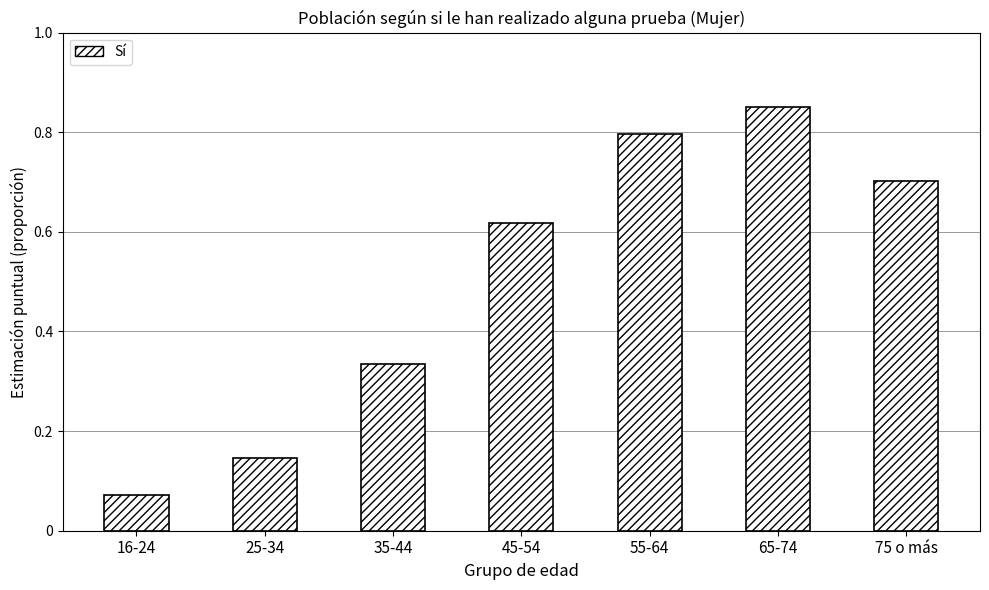

What is the change in value from 35-44 to 75 o más?

+0.4